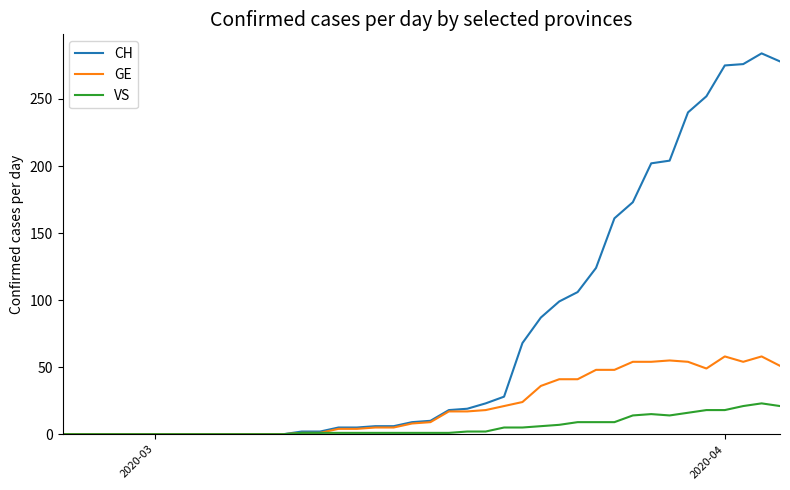

Which series has the largest total across all categories?

CH